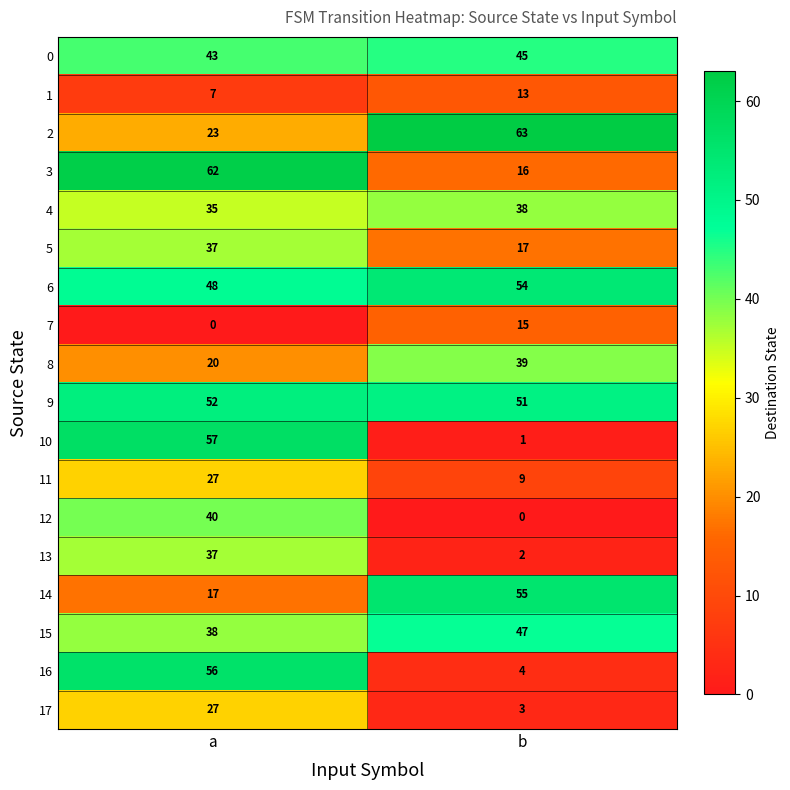

What is the approximate value of 7 at b, to the nearest 5?

15